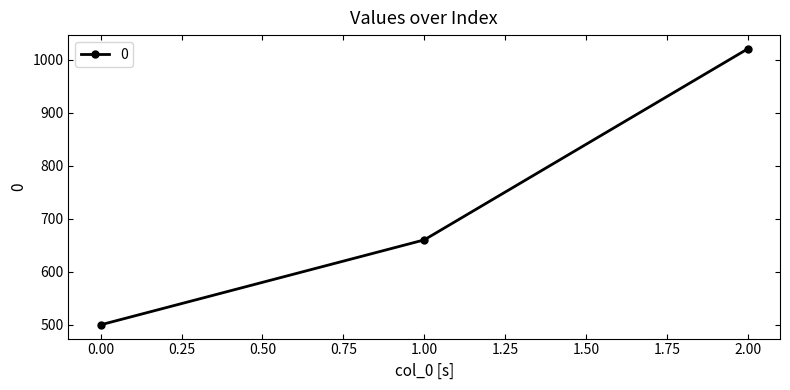

Read the value at 2.00.

1020